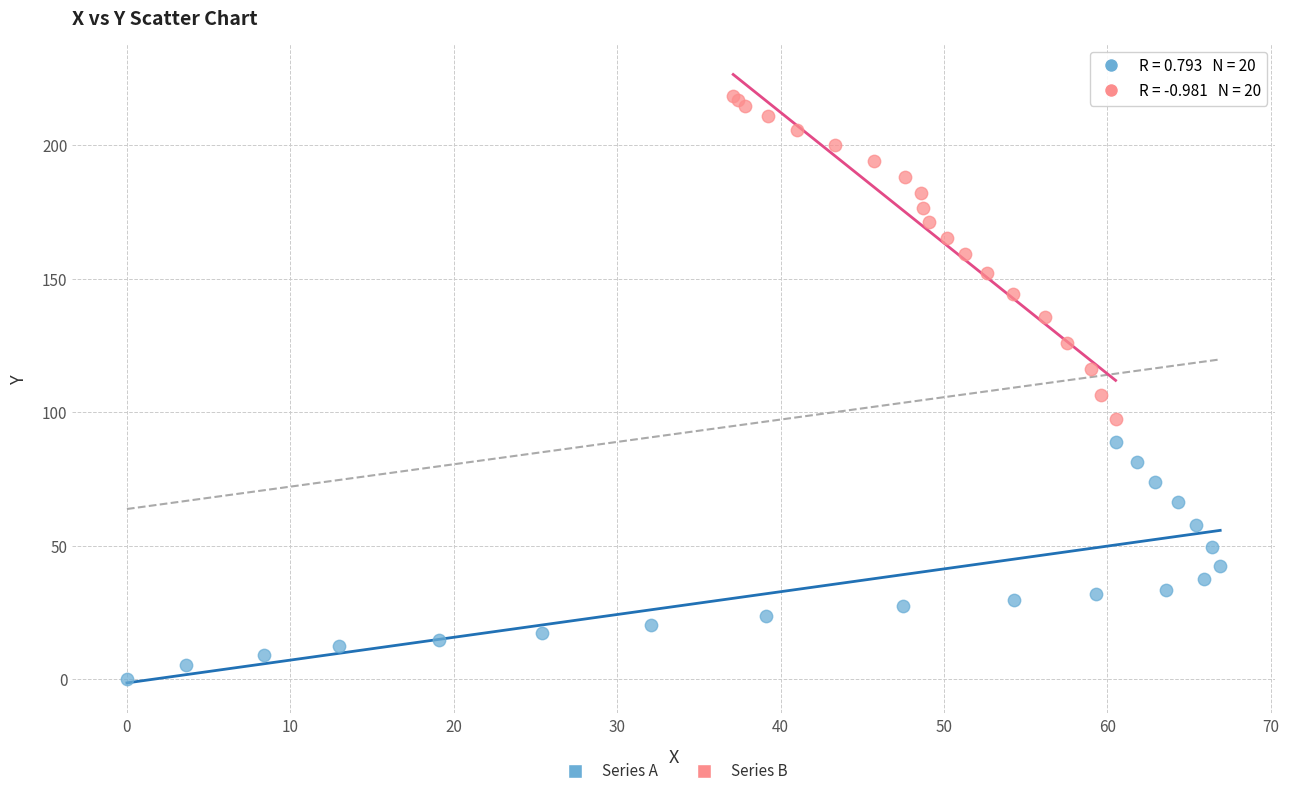

Which series has the largest Y range (max minus min)?

Series B